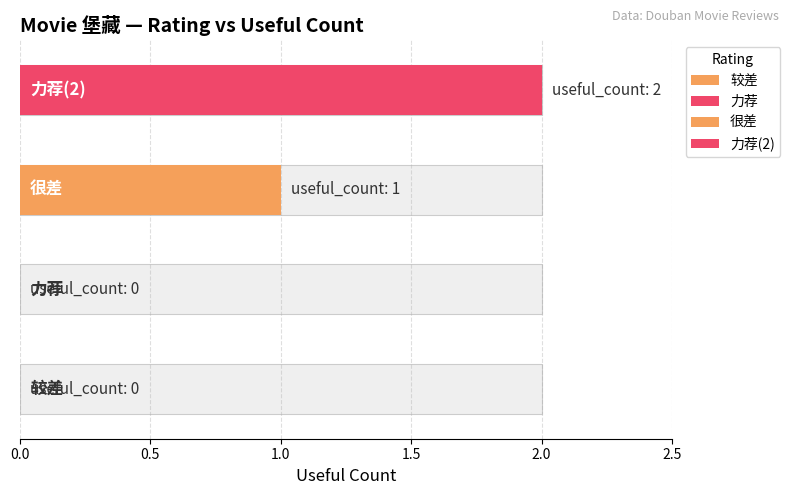

Read the value at 很差.

1